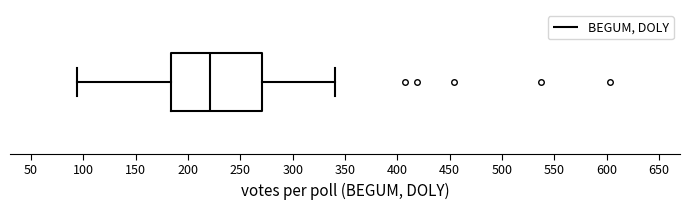

Where does the median line of the box sit on the x-axis? The values are not printed on the chart, so give them approximately, as read against the axis.

220